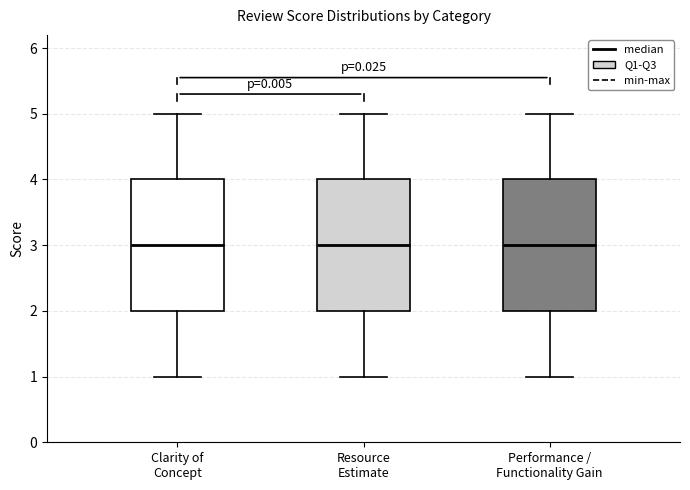

Where is the upper edge of the box for Performance / Functionality Gain on the y-axis? The values are not printed on the chart, so give them approximately, as read against the axis.

4